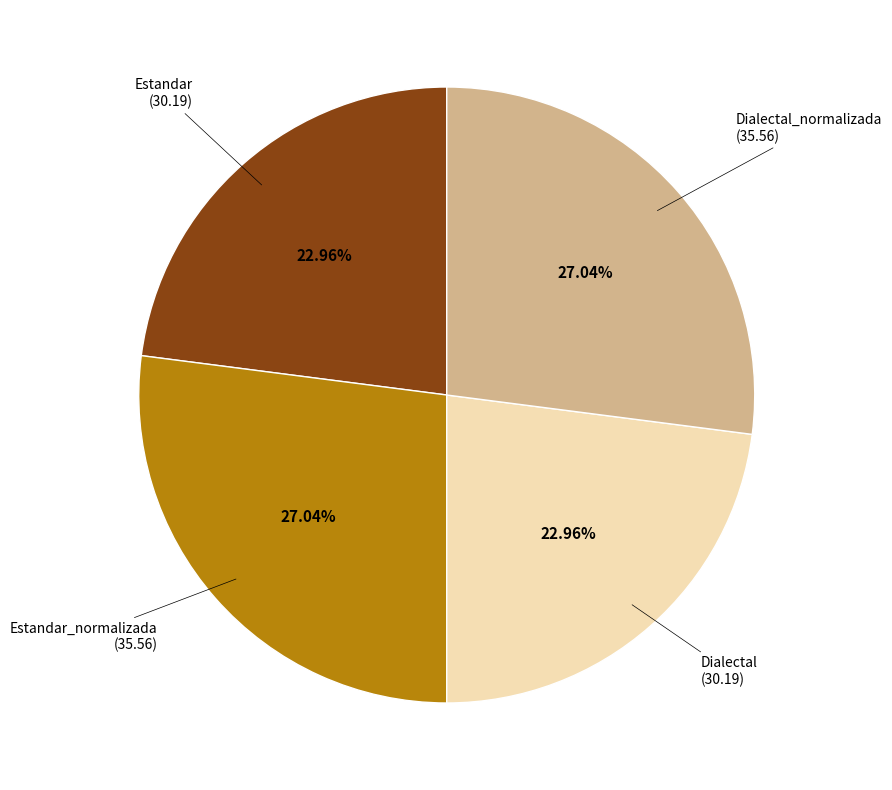

Is there a majority slice in this chart?

No